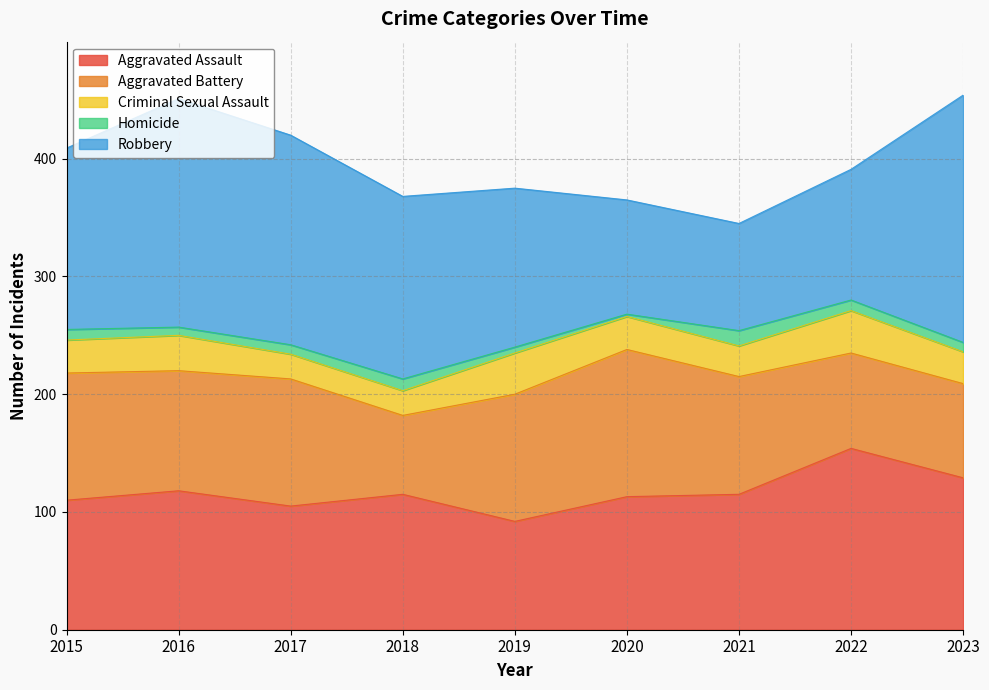

What is the spread (max minus min) of values at 2020?

123